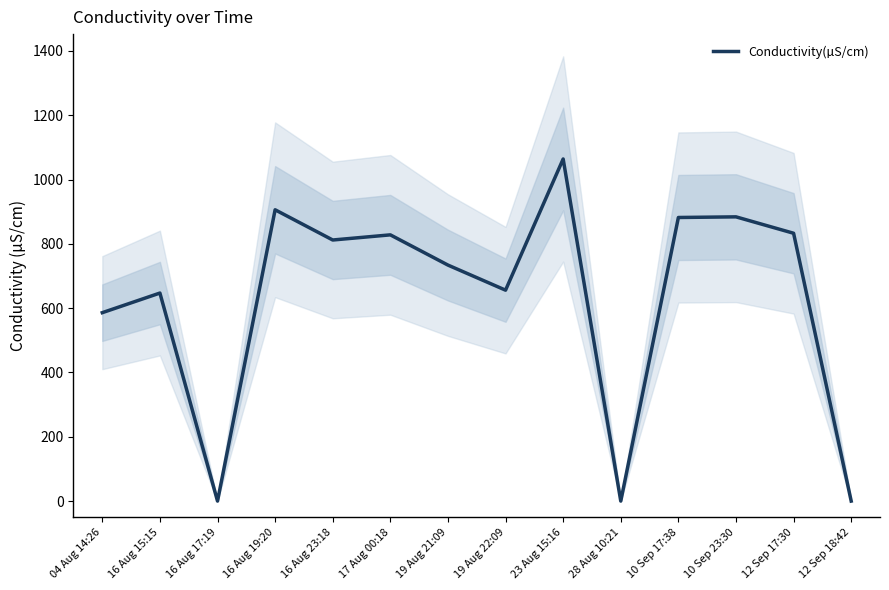

How many positive values are there?

11